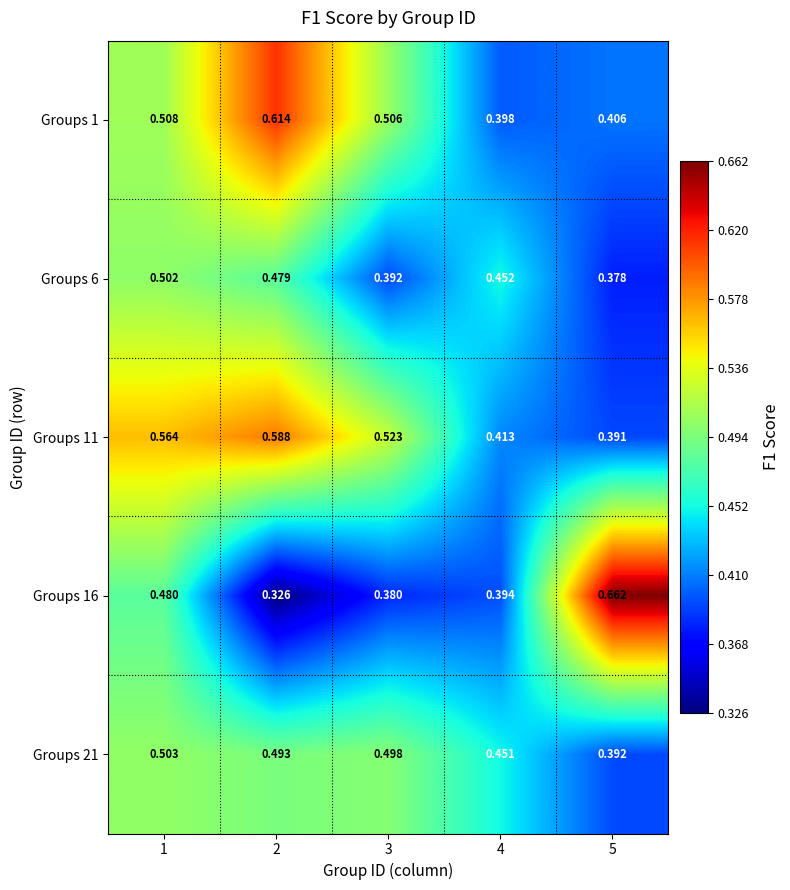

Is the value of Groups 1 at 1 greater than the value of Groups 11 at 4?

Yes